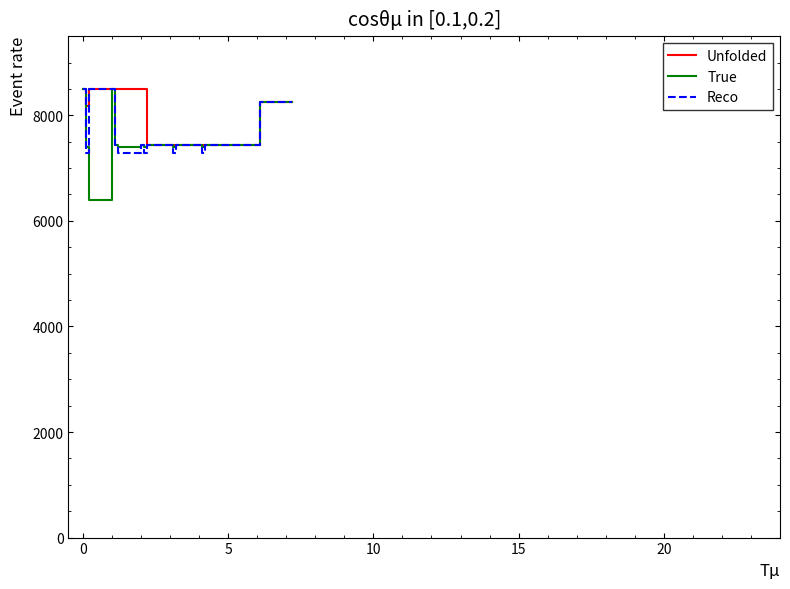

What is the minimum value for True?

6397.2